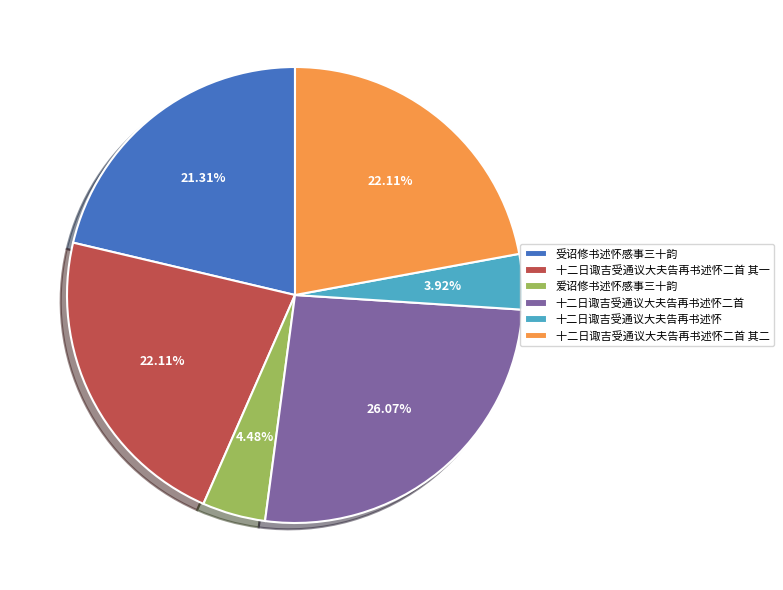

Which slice is the largest?

十二日诹吉受通议大夫告再书述怀二首